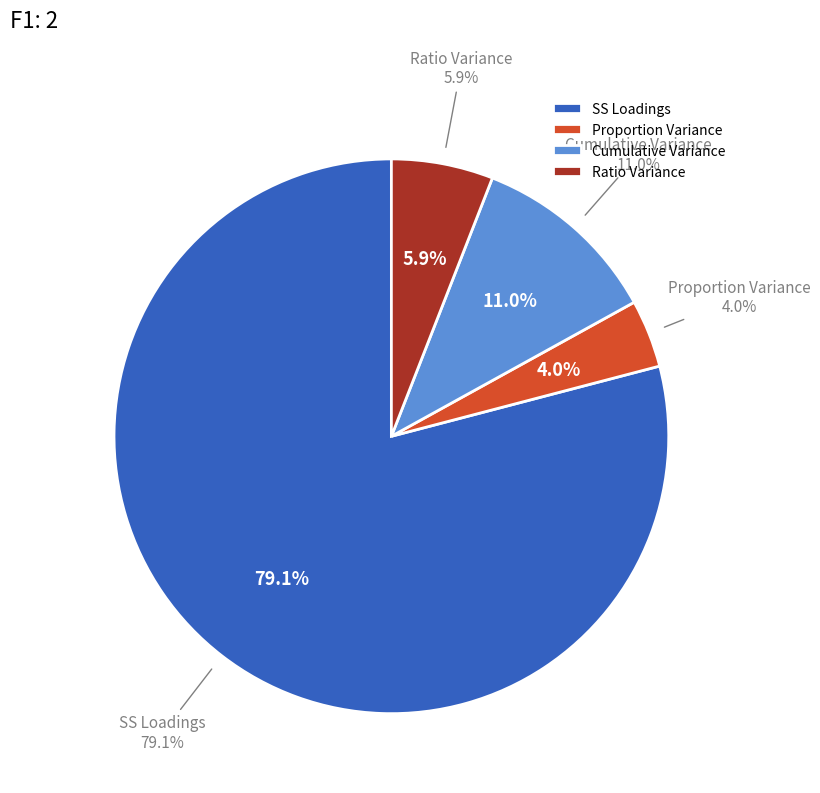

What percentage is NOT represented by Ratio Variance?

94.1%